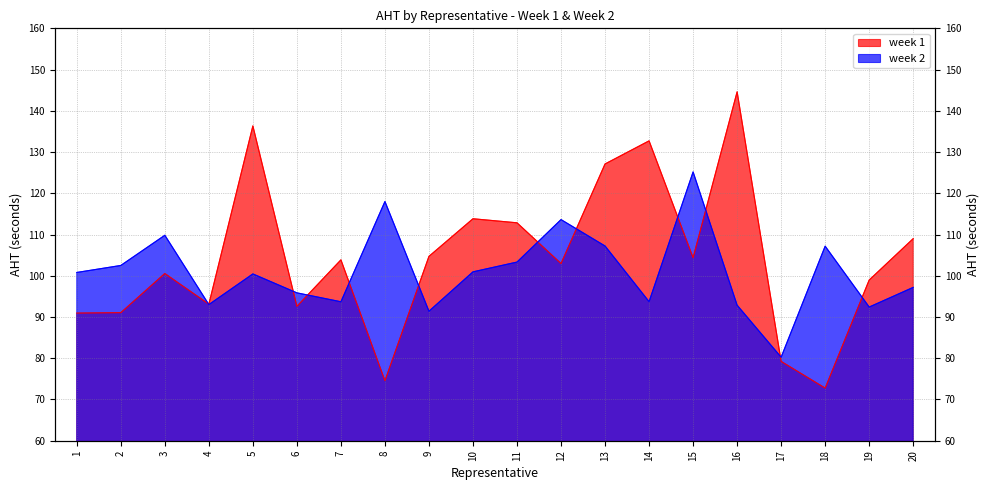

What value does the week 2 series have at 6?

95.9